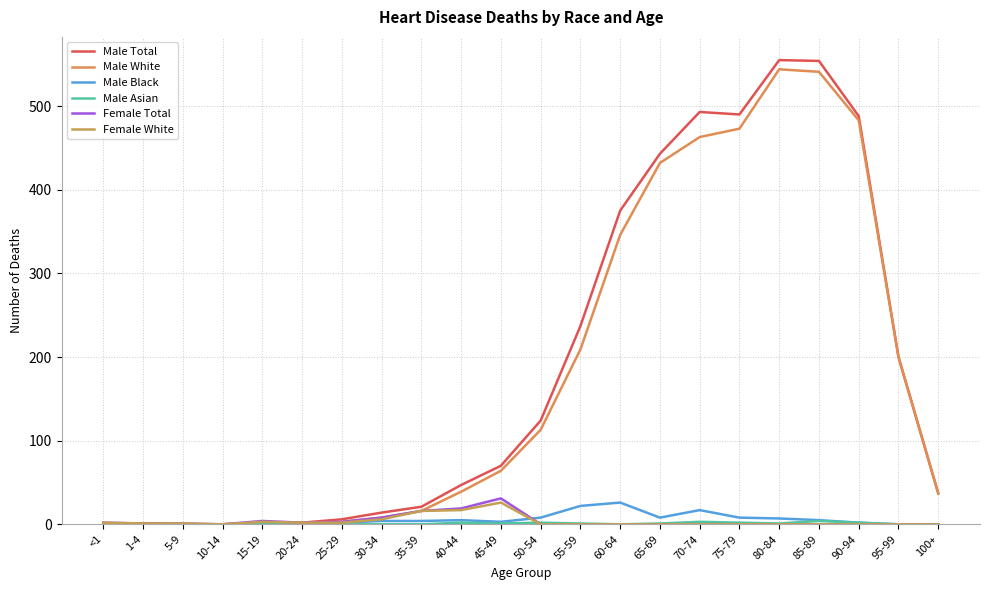

At which label does Male Total first exceed 70?

50-54